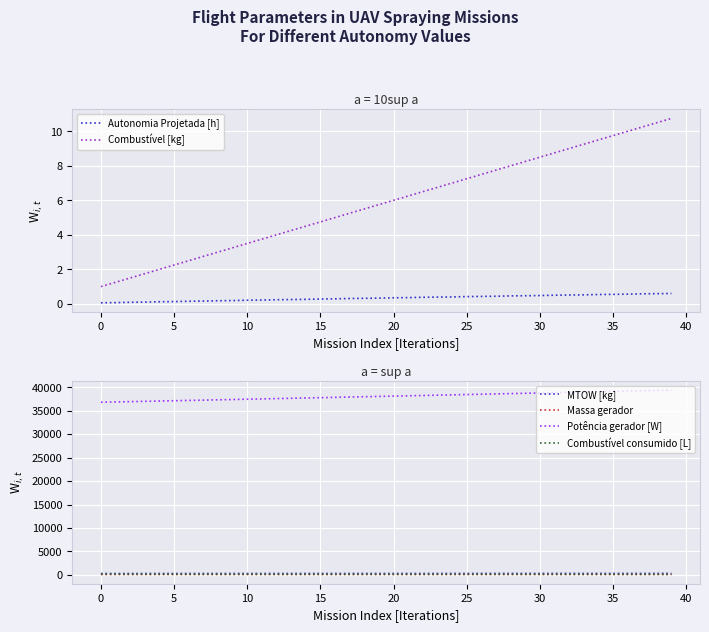

True or false: MTOW [kg] and Massa gerador cross at least once.

False